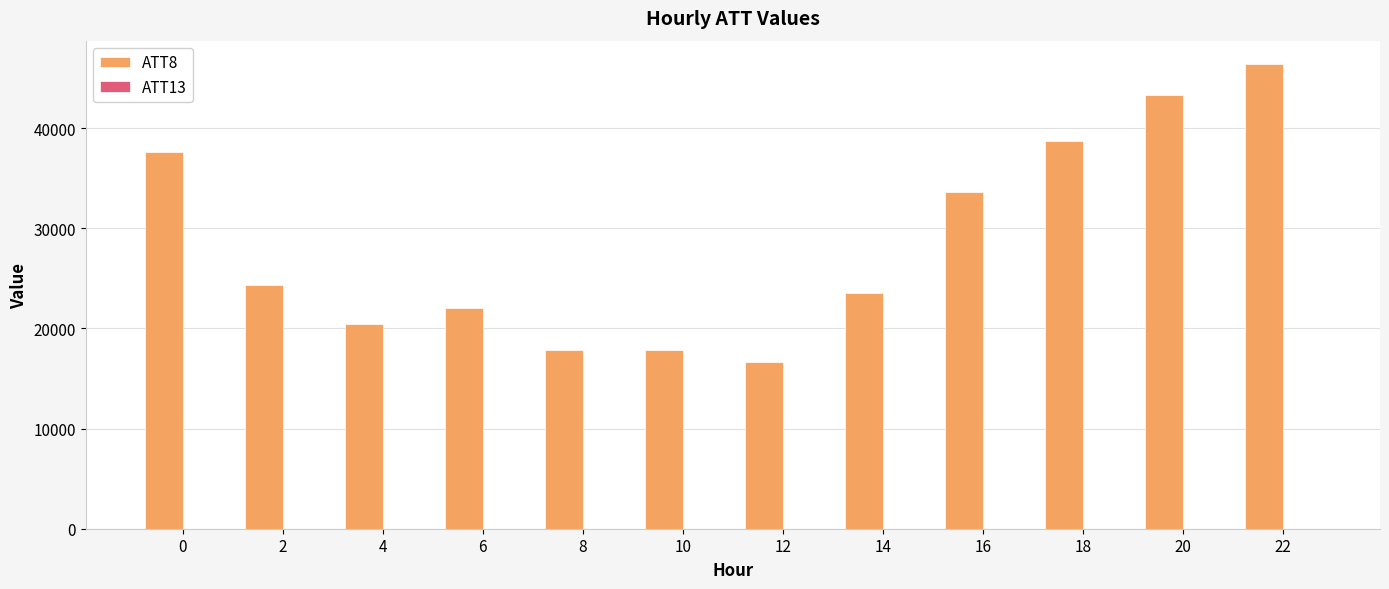

Which series has the largest total across all categories?

ATT8